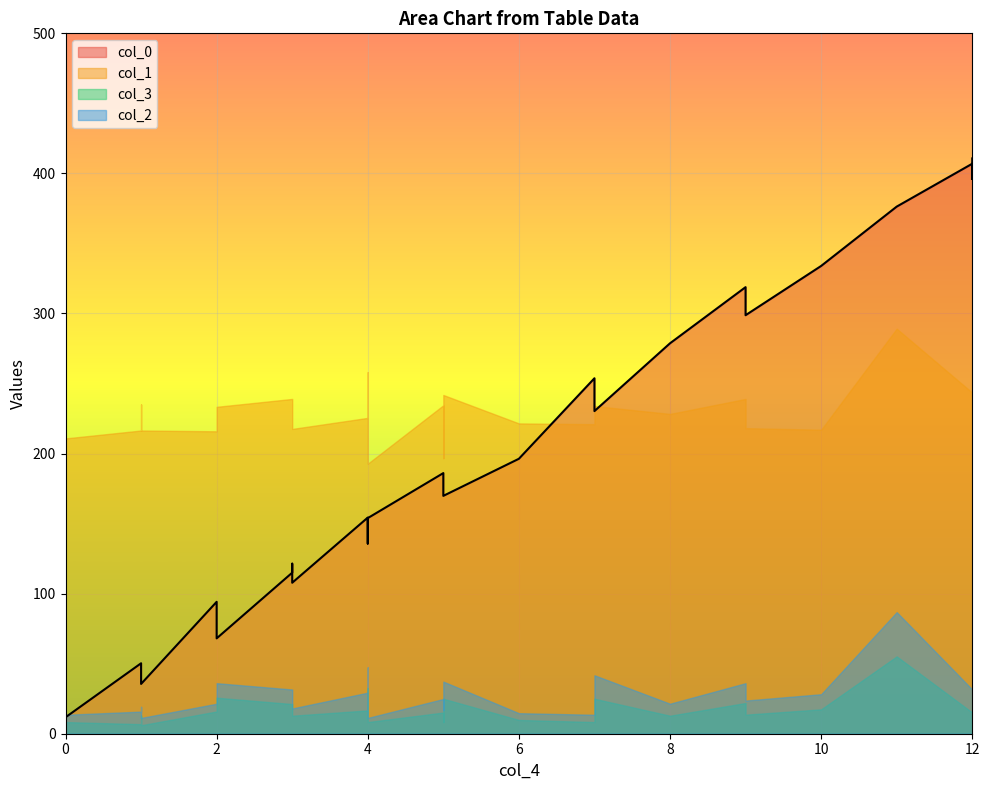

True or false: col_2 and col_1 intersect in this chart.

False